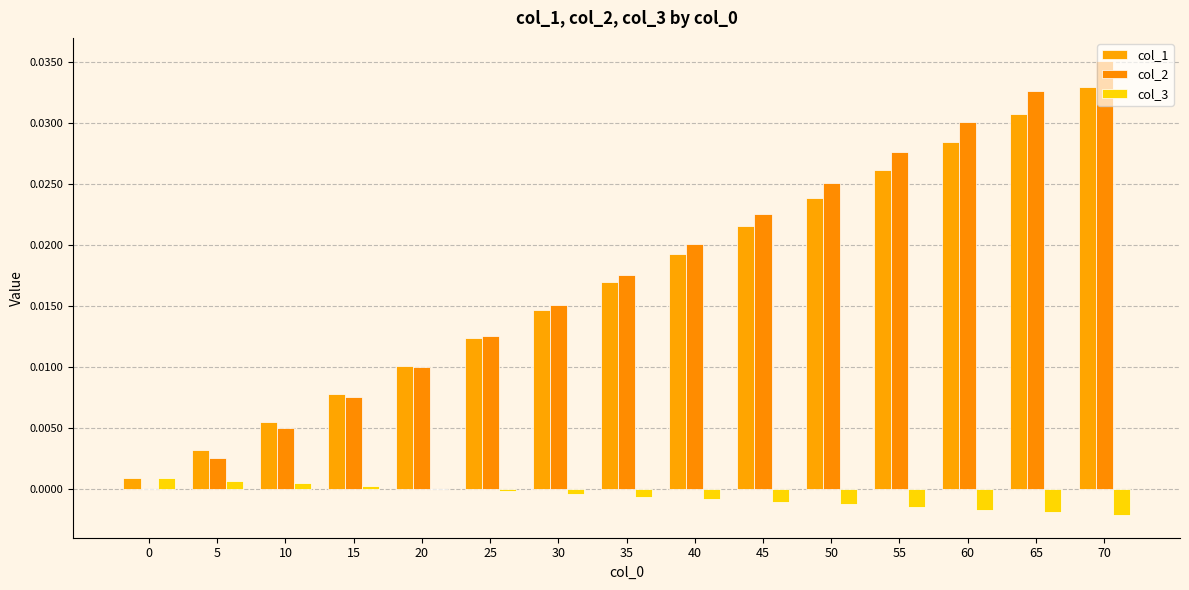

How many distinct data groups are displayed?

3